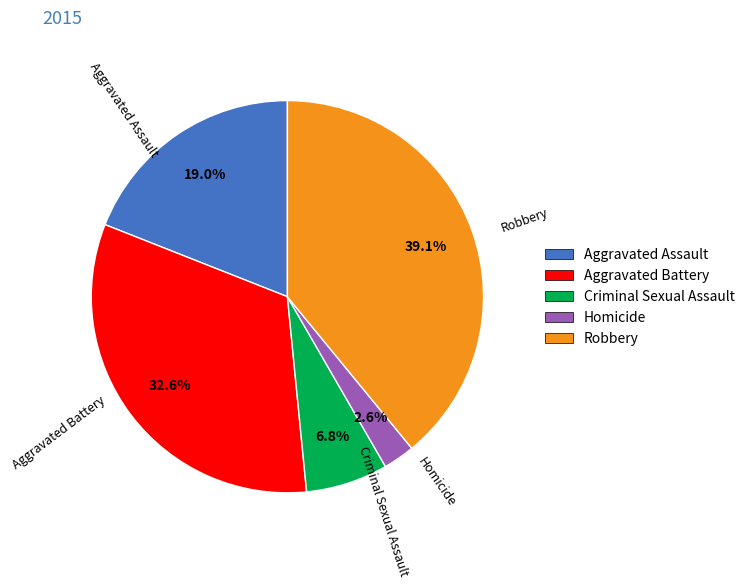

To the nearest percent, what is the difference between the largest and smallest slice percentages?

36%